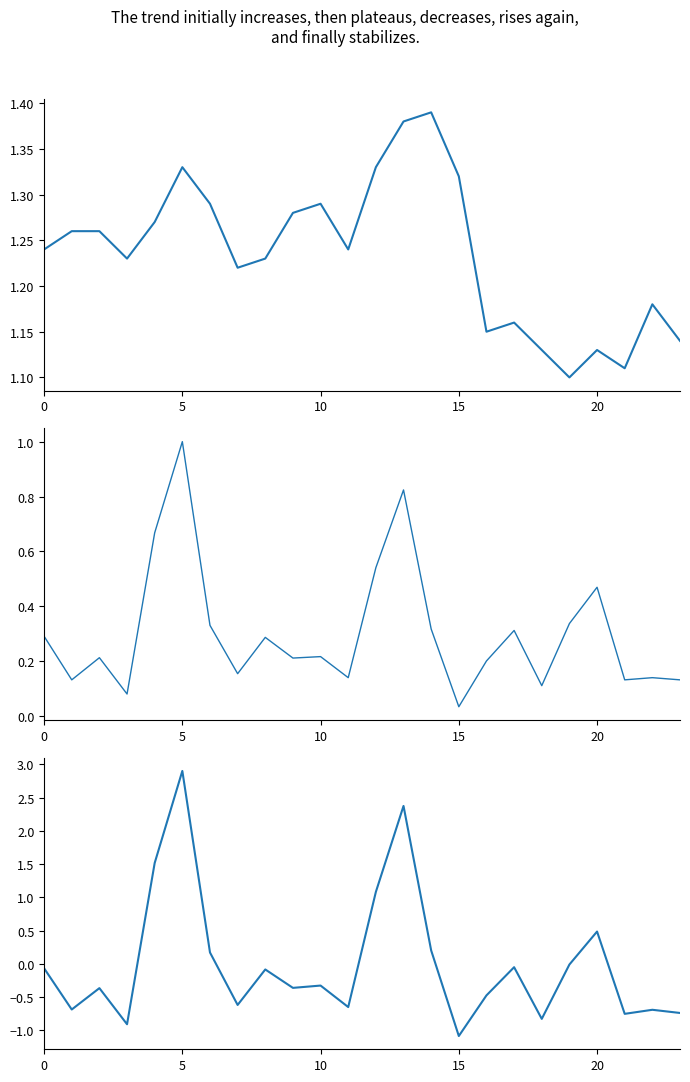

How many values in TO are above zero?

7